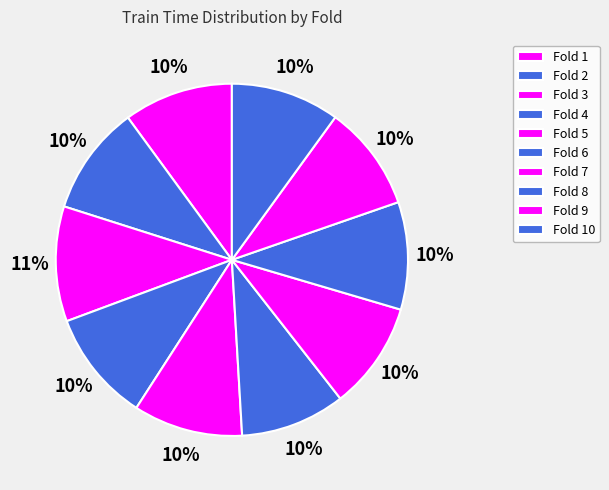

Does Fold 5 account for over 50% of the chart?

No